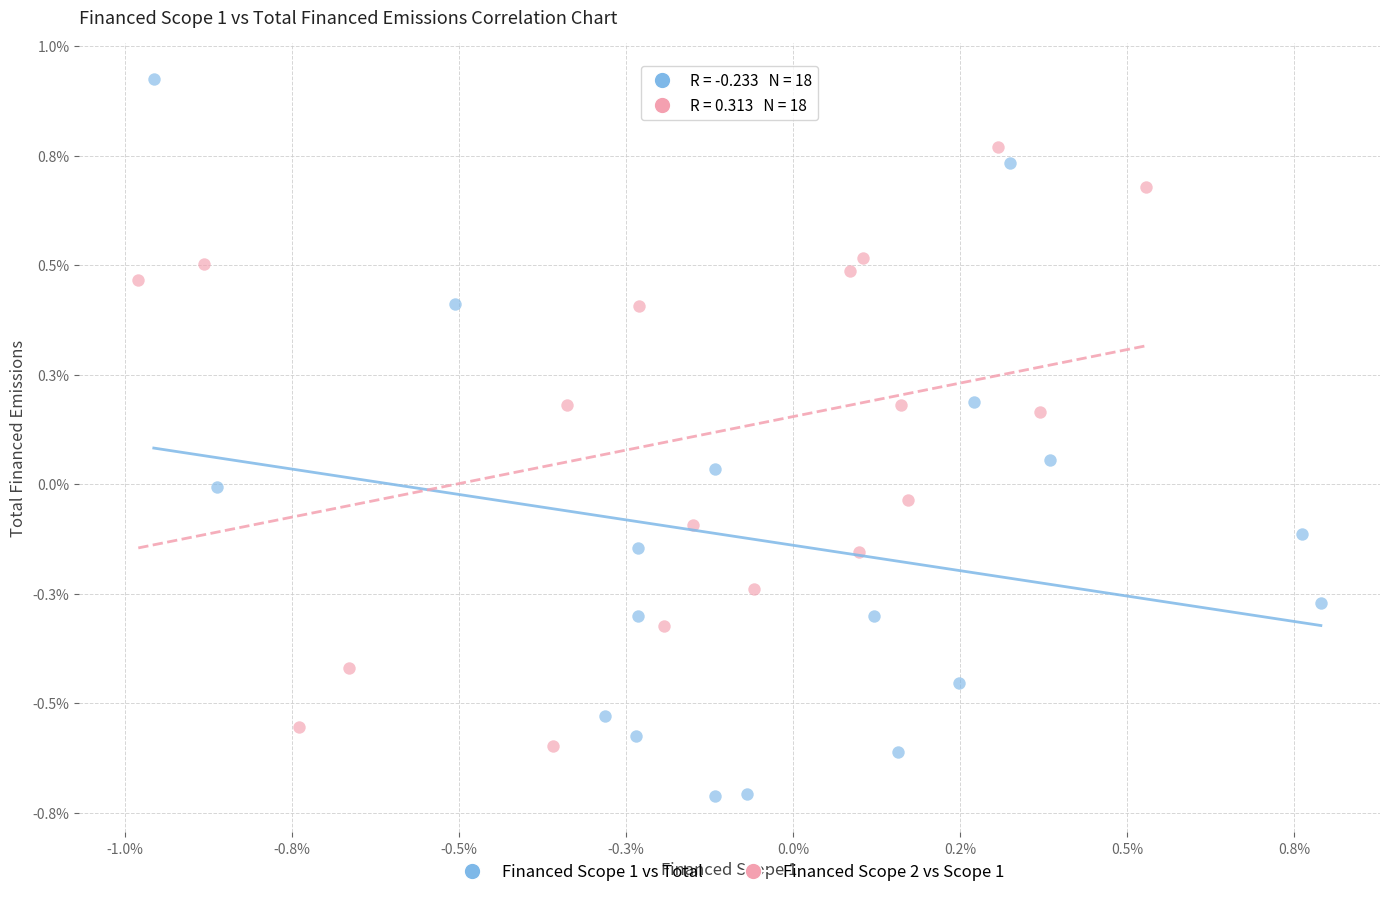

Which series has the widest spread of Y values?

Financed Scope 1 vs Total